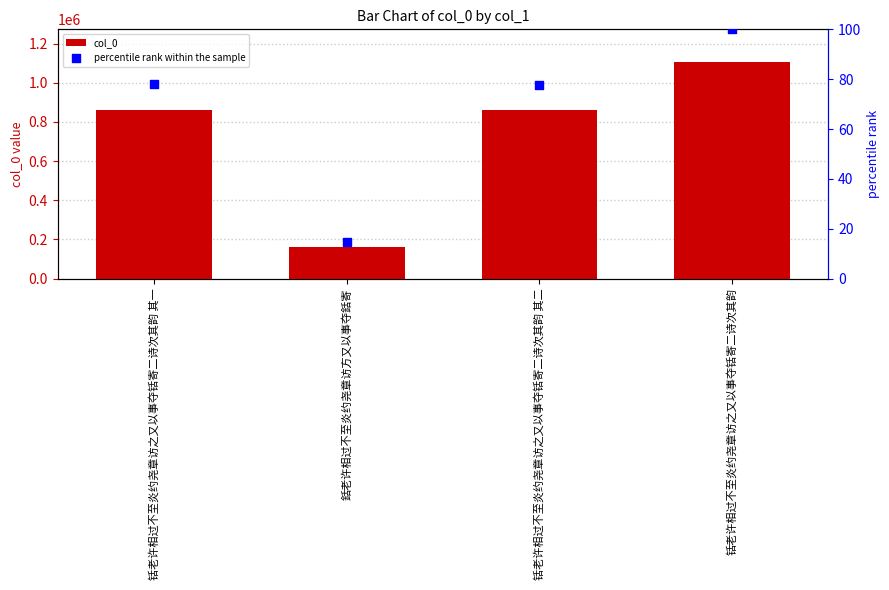

What are all the series names shown in the legend?

col_0, percentile rank within the sample